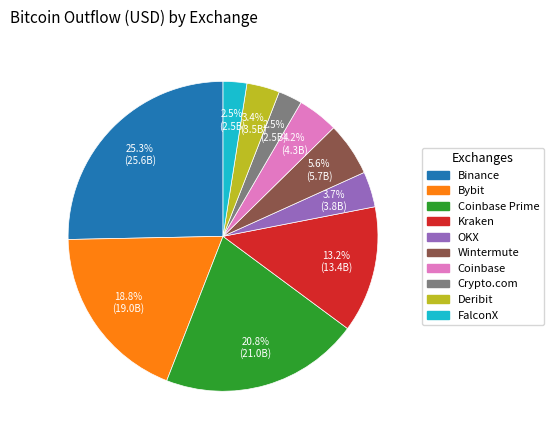

Is there any slice that represents more than half of the pie?

No